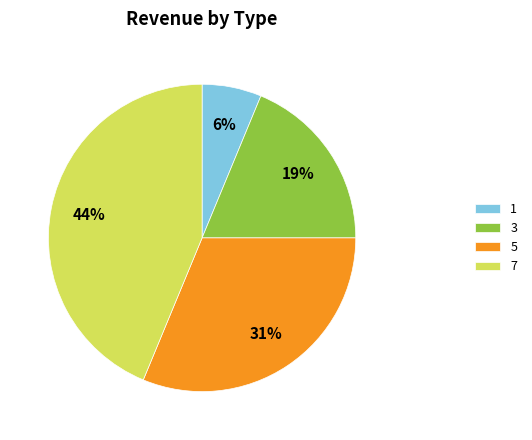

Combined, do 1 and 3 account for over 50%?

No